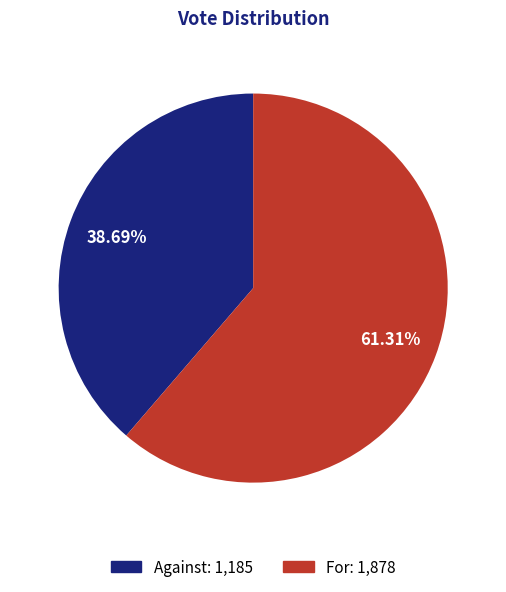

To the nearest percent, what is the difference between the largest and smallest slice percentages?

23%